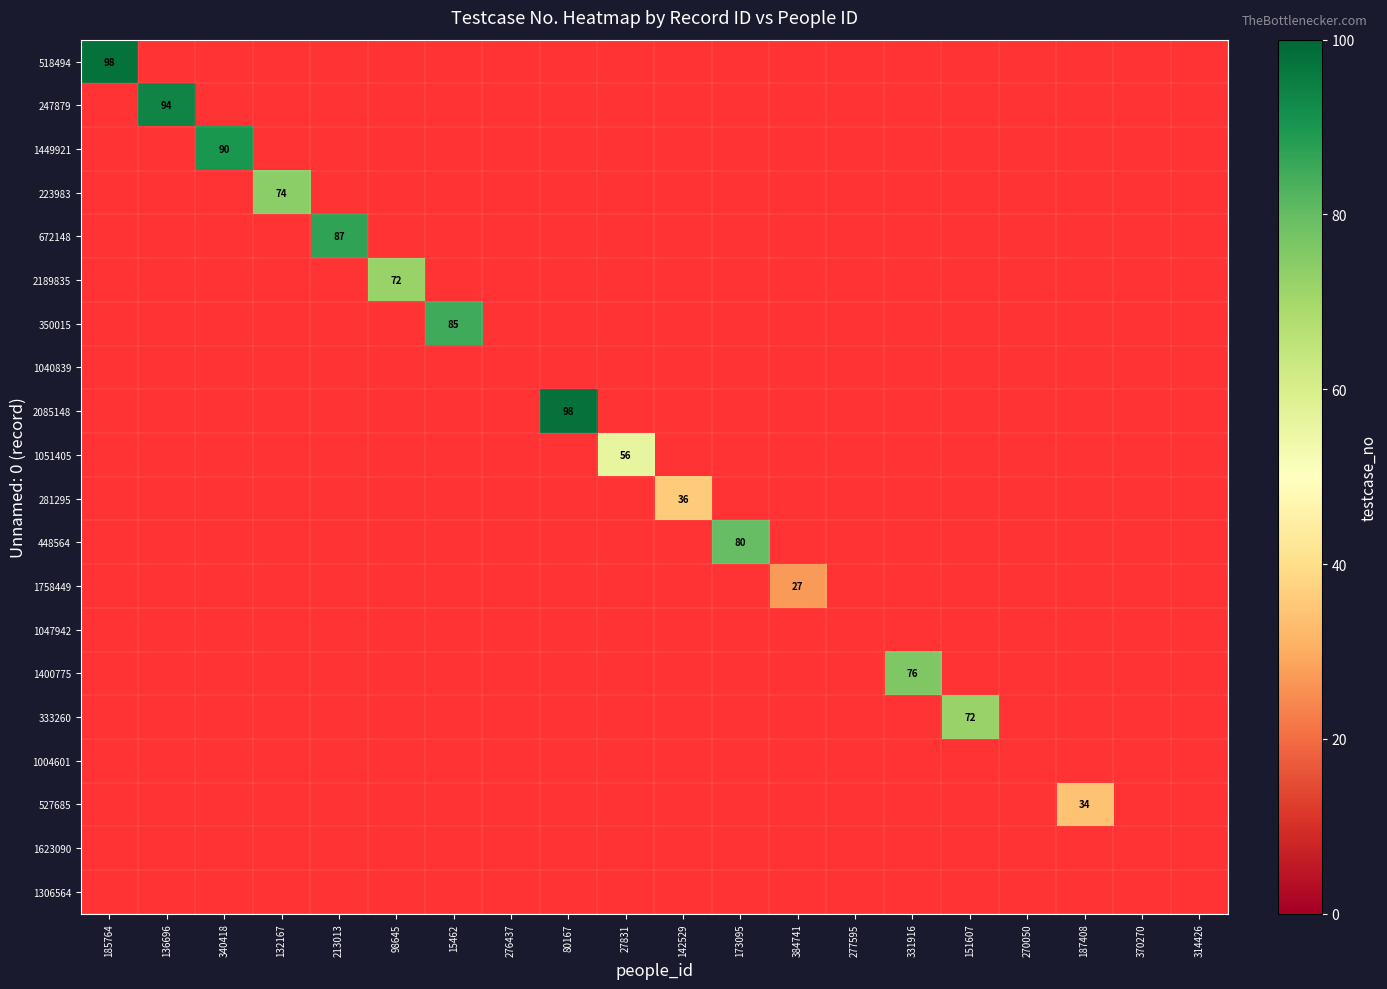

Count the number of categories in the chart.

20